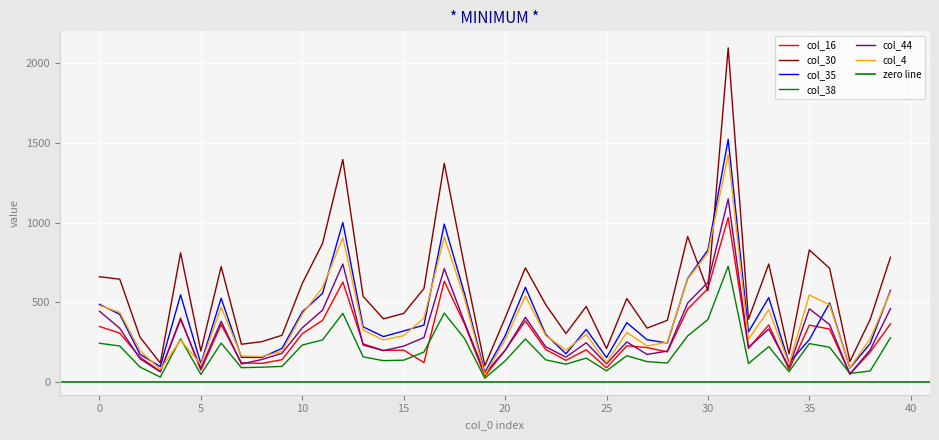

The value of col_35 at 25 is 153. True or false?

True